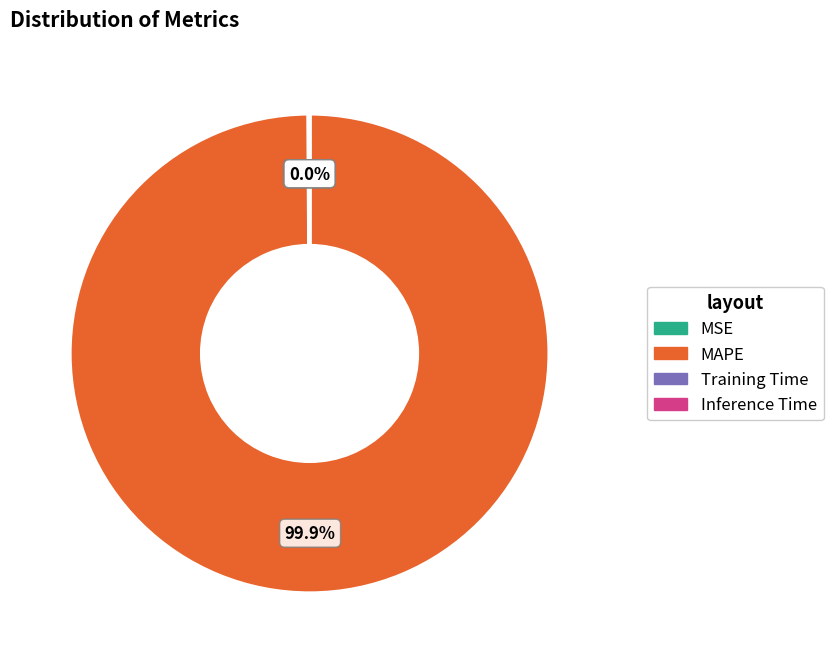

Which slice is the largest?

MAPE